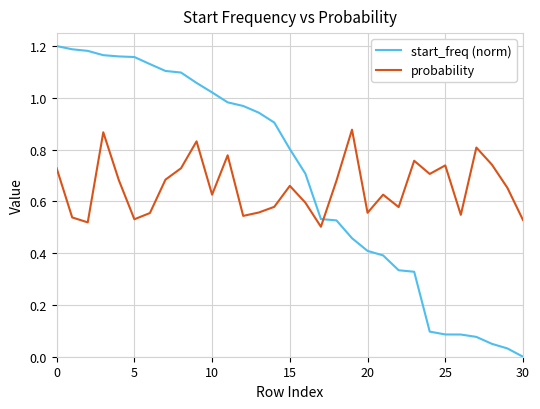

What are all the series names shown in the legend?

start_freq (norm), probability